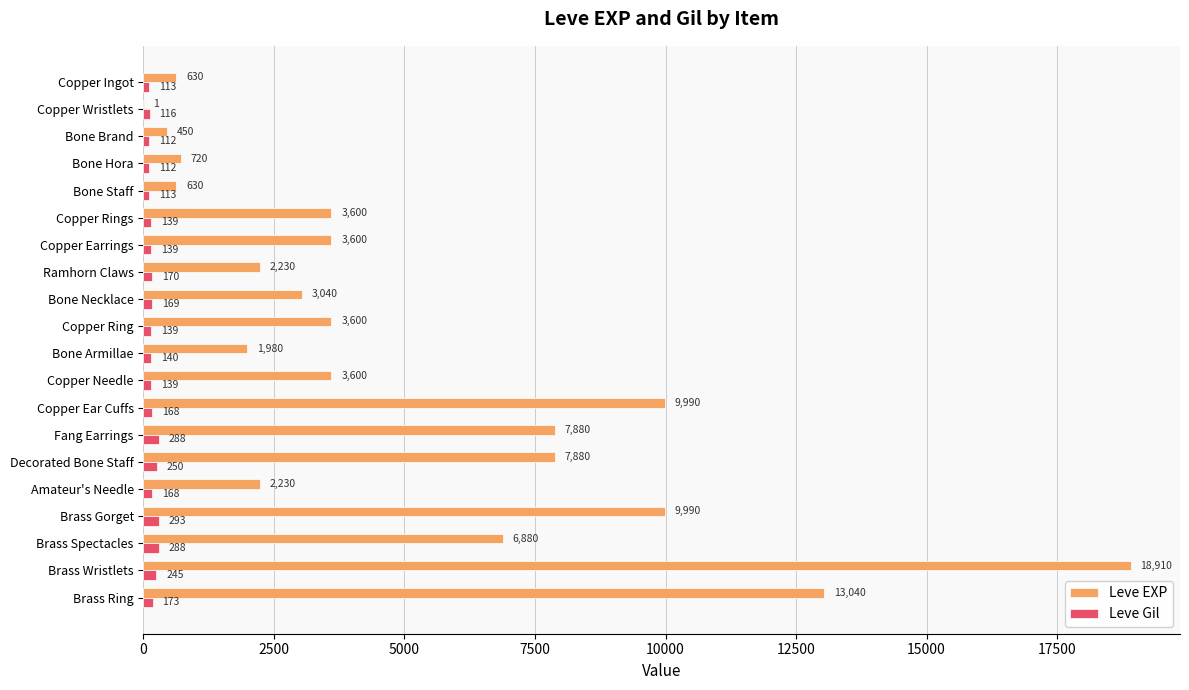

What is the maximum value for Leve Gil?

293